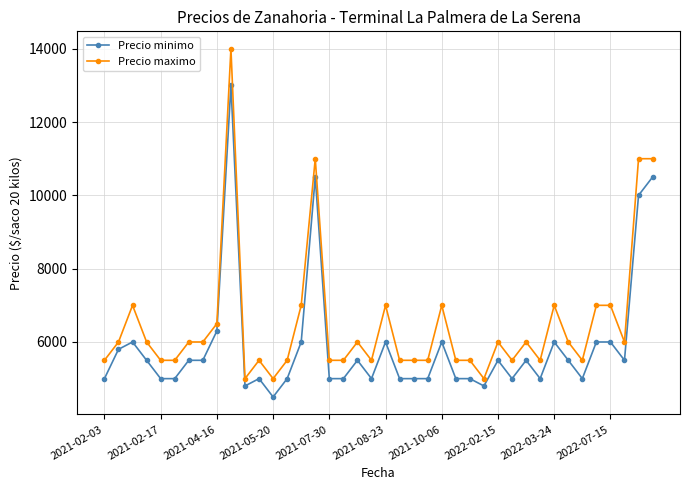

What is the value of the Precio maximo point at the 24th from the left?

5500